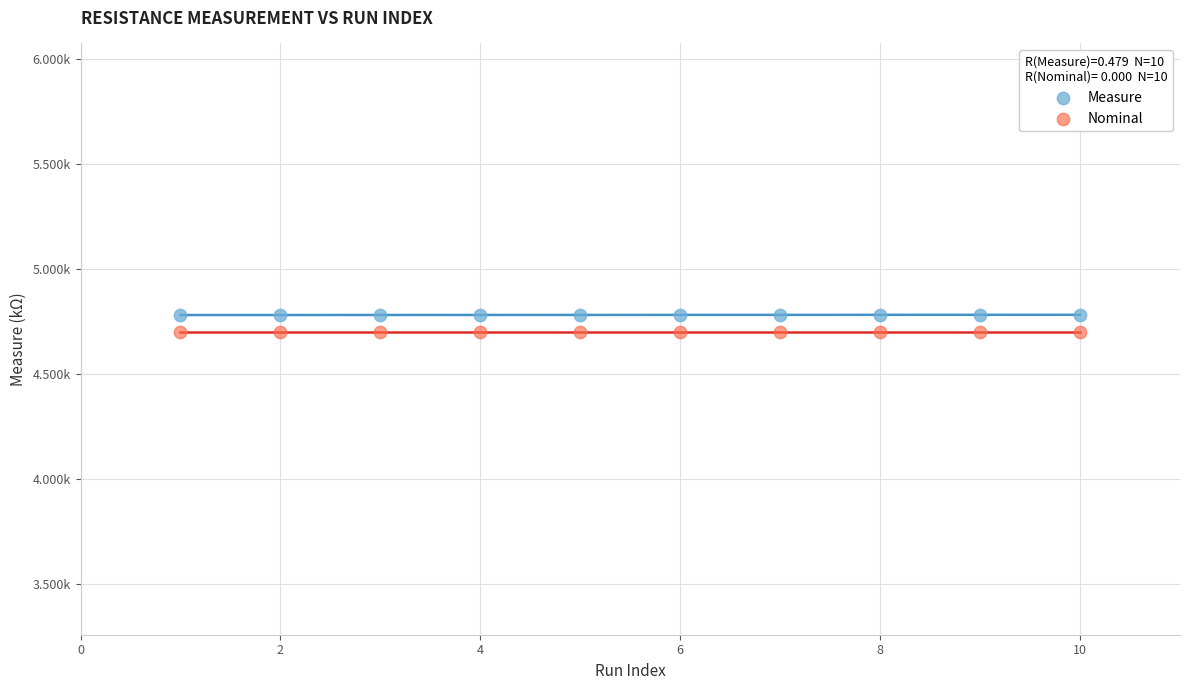

Which series reaches the minimum Y coordinate?

Nominal